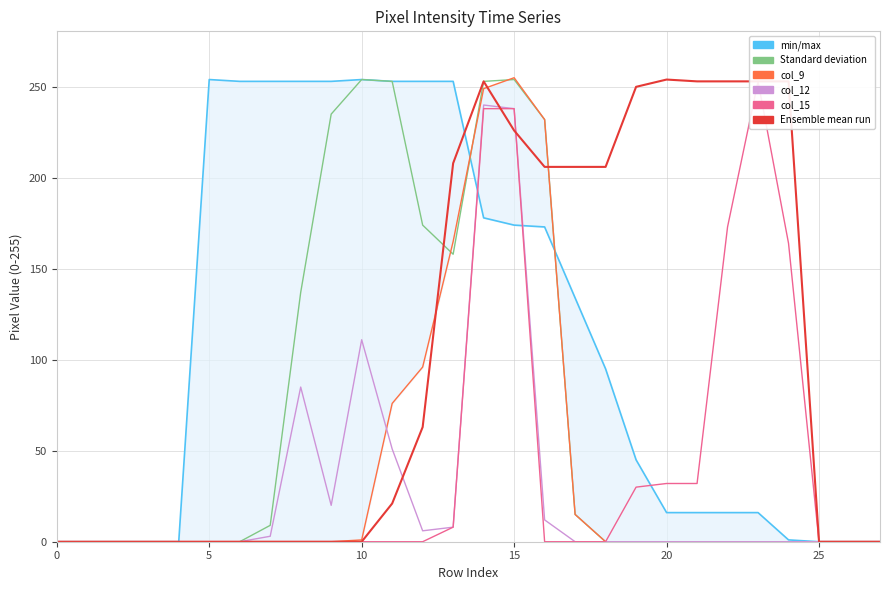

Is it true that col_18 equals 356 at 8?

False